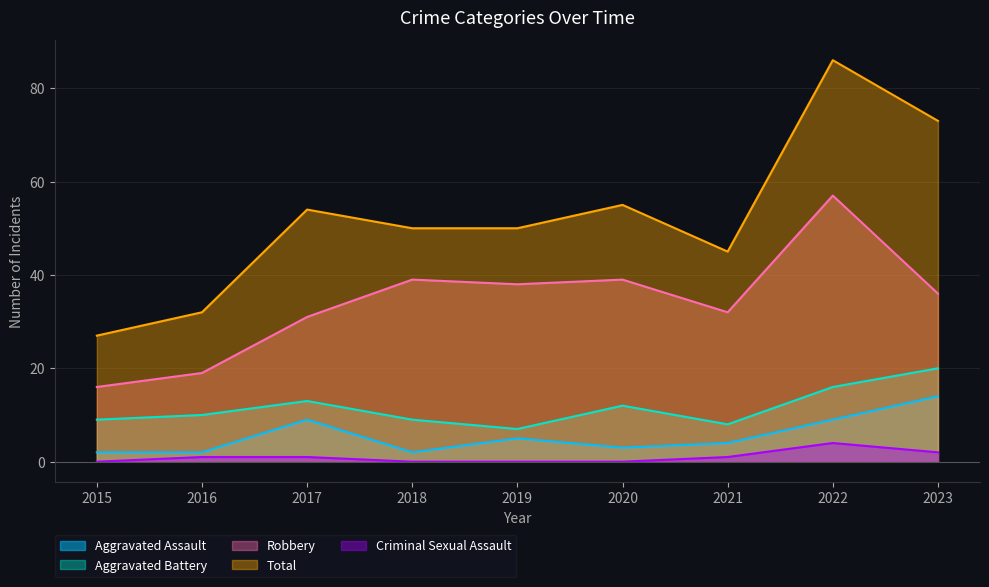

Is the value of Robbery at 2023 greater than the value of Aggravated Battery at 2018?

Yes